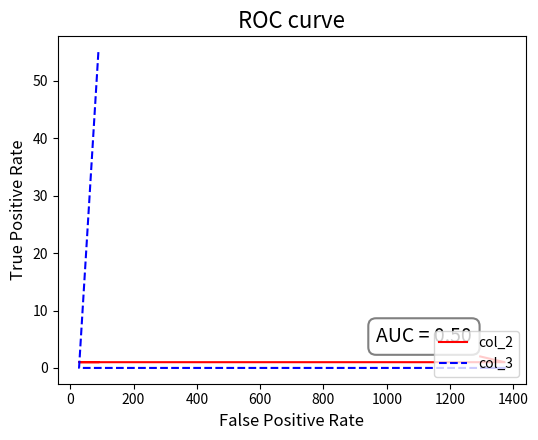

List the series in order of their peak value, highest first.

col_3, col_2